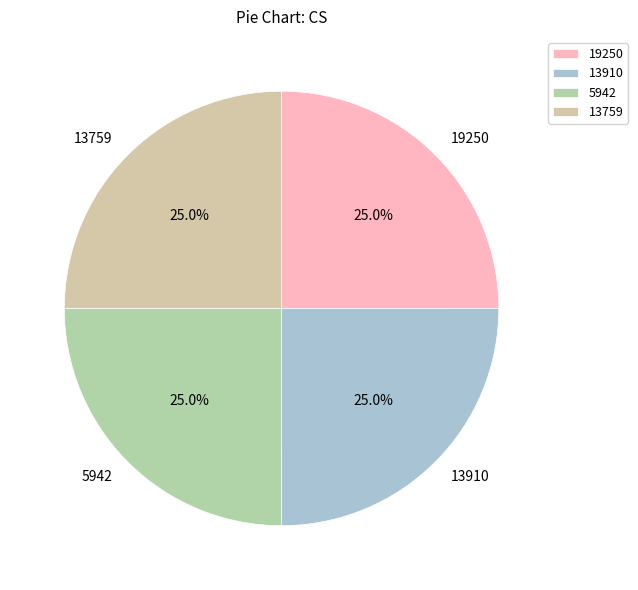

Does any single category account for the majority?

No